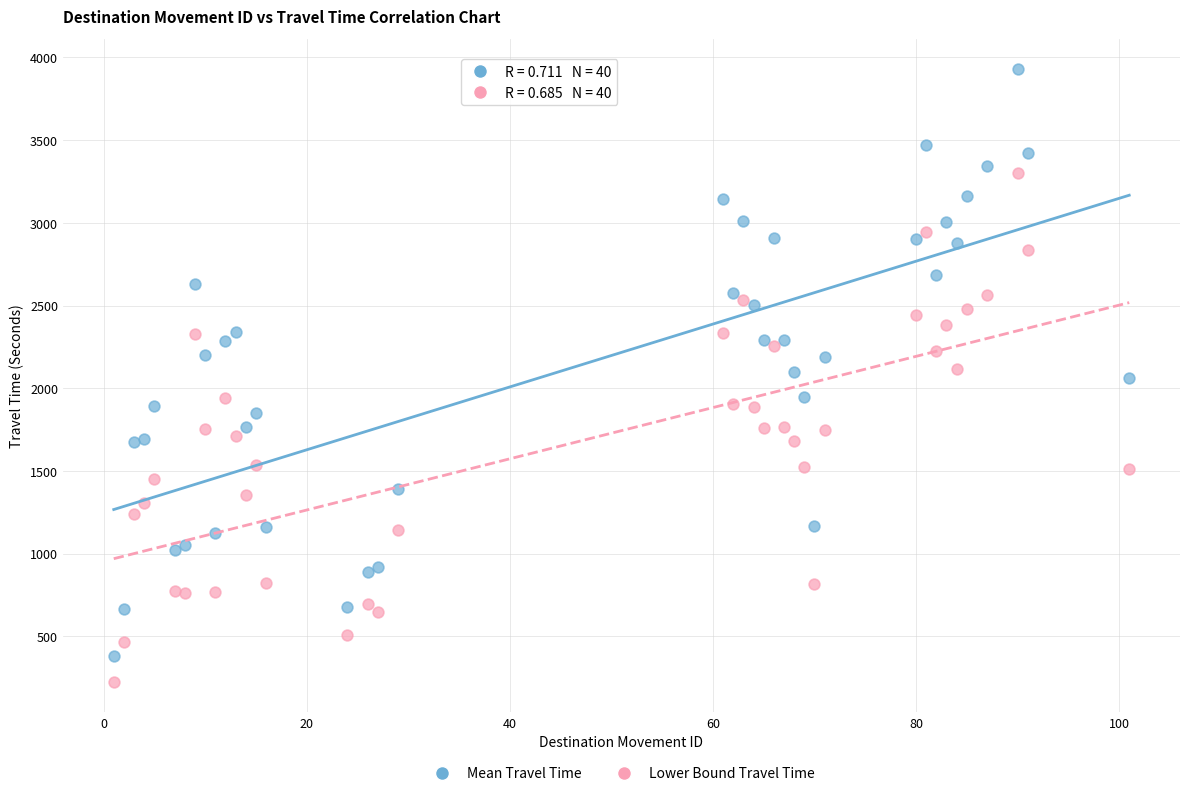

Which series reaches the maximum Y coordinate?

Mean Travel Time